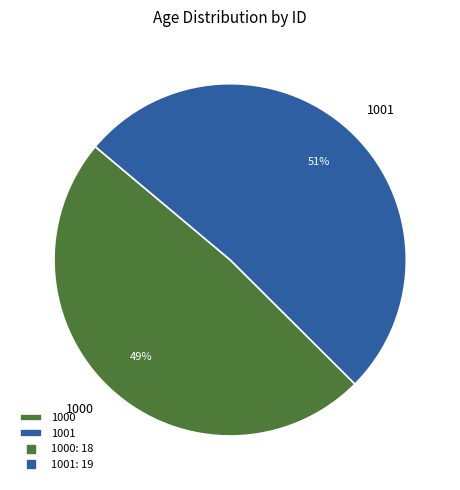

The 1000 slice represents 49% of the pie. True or false?

True